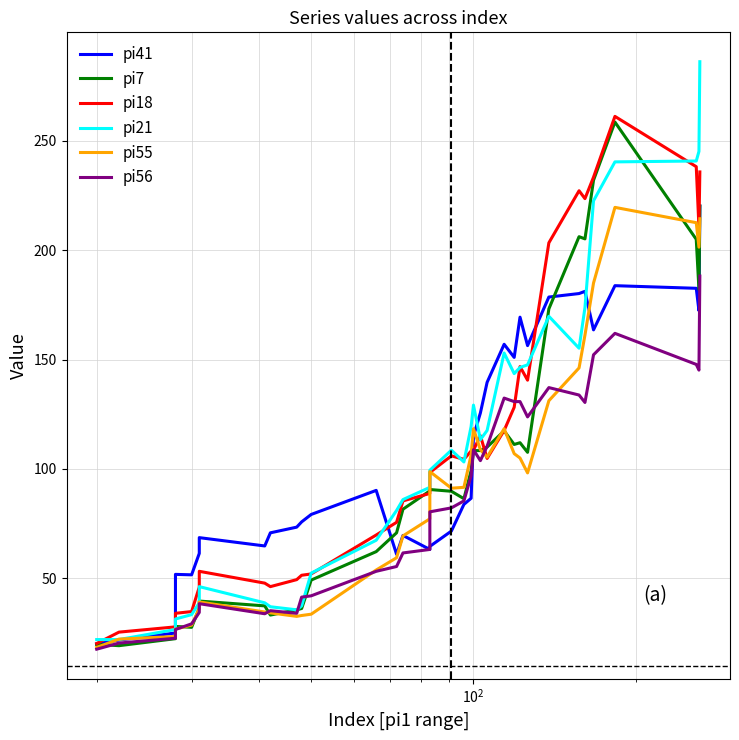

How many data points in pi41 are less than 83?

17